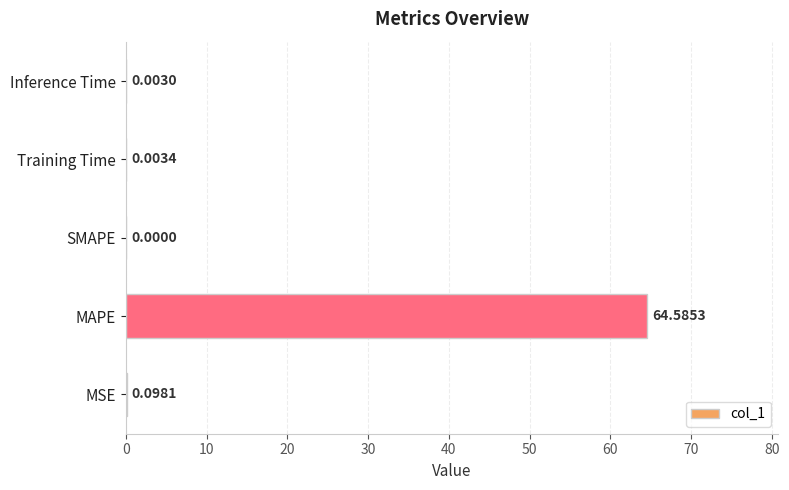

Which category has the highest value across all series?

MAPE